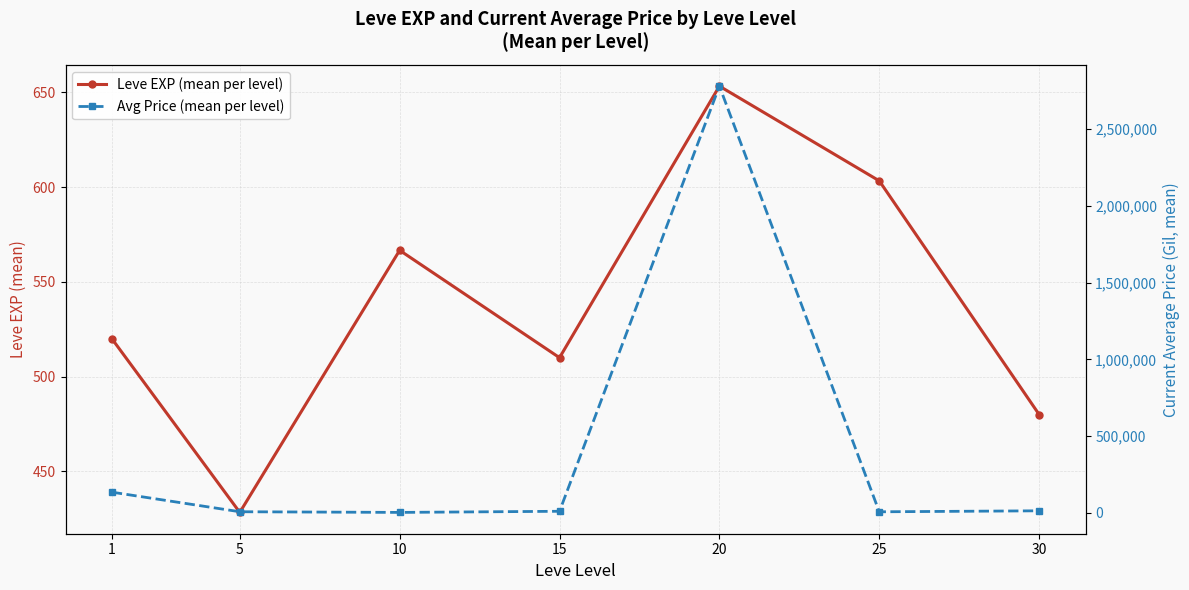

At how many categories does at least one series exceed 163352?

1